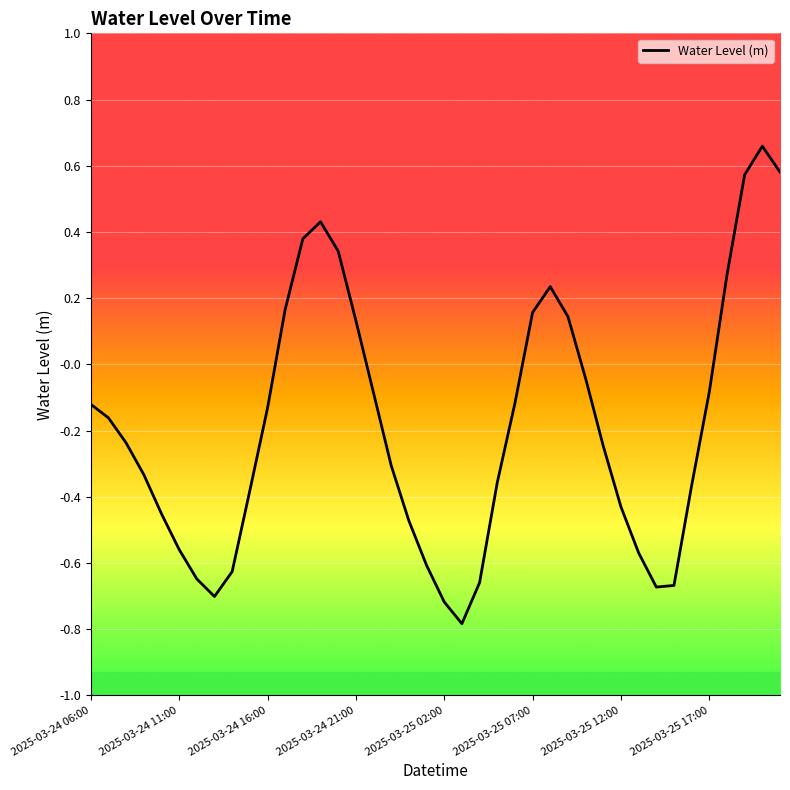

What is the difference between the maximum and minimum values?

1.4